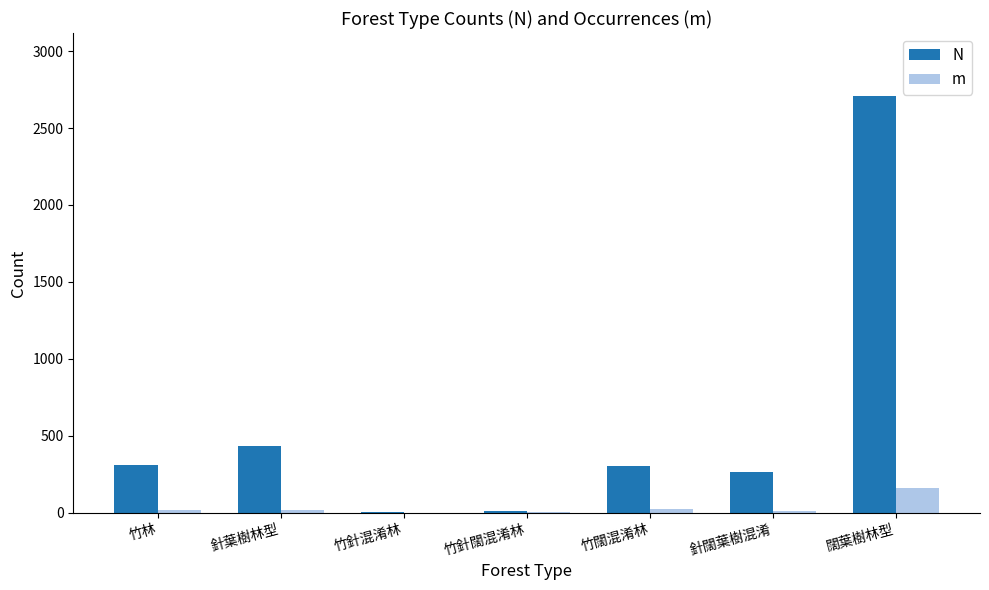

What is the greatest value displayed?

2711